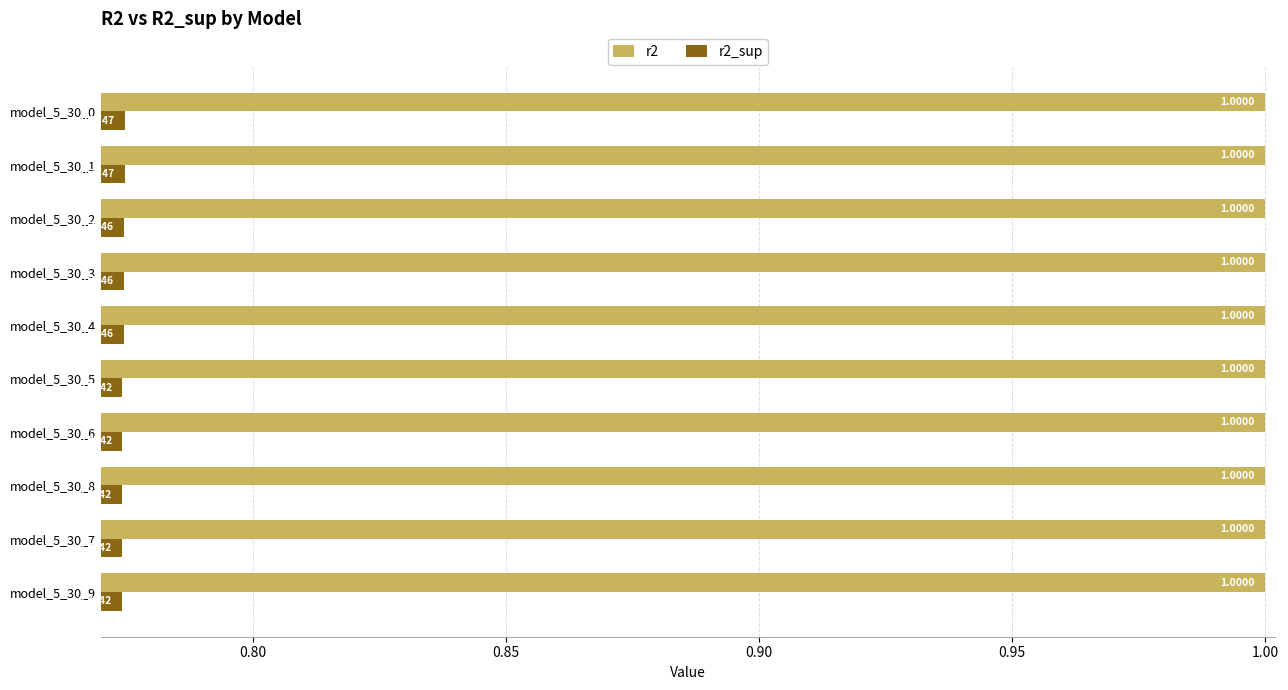

What is the total value across all series at model_5_30_1?

1.8